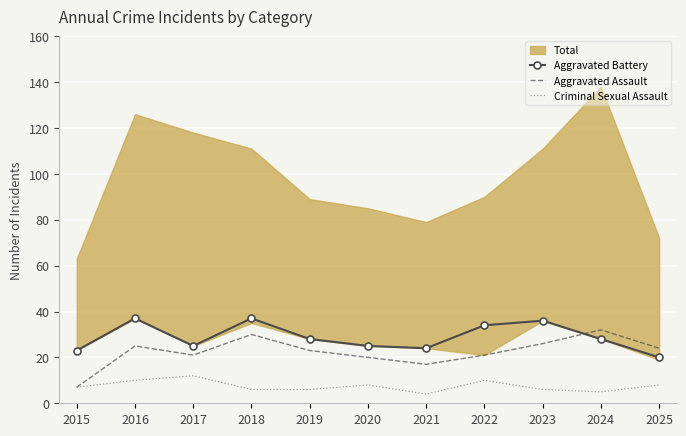

True or false: Aggravated Battery has a value of 37 at 2018.

True